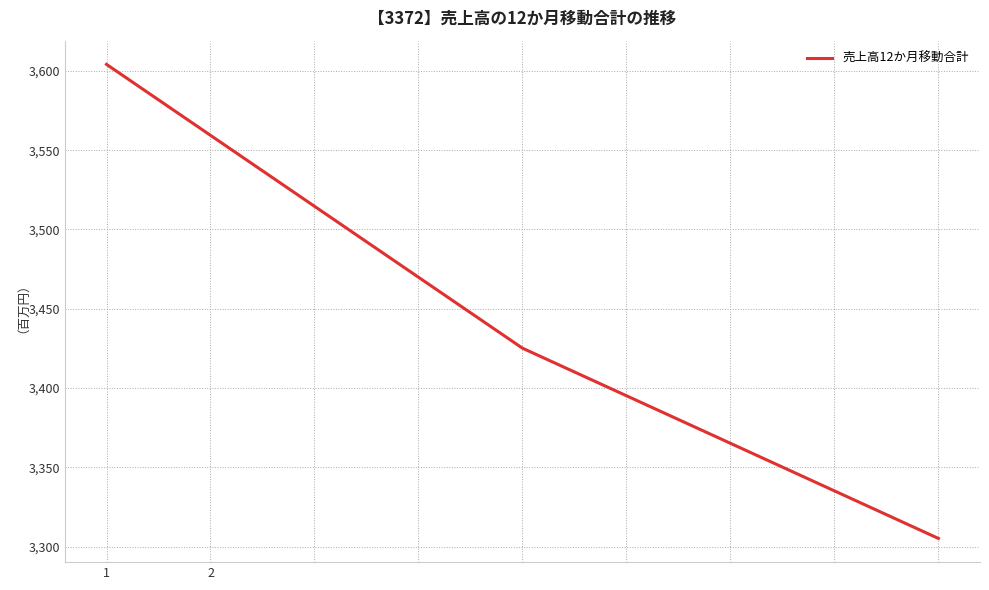

What is the greatest value displayed?

3604.1